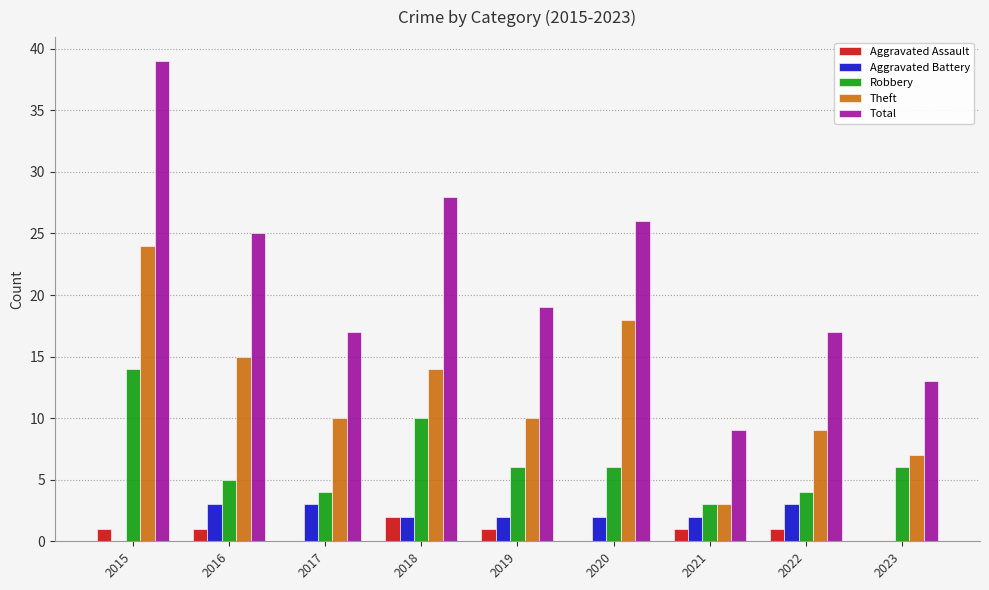

Which series has the widest spread of values?

Total